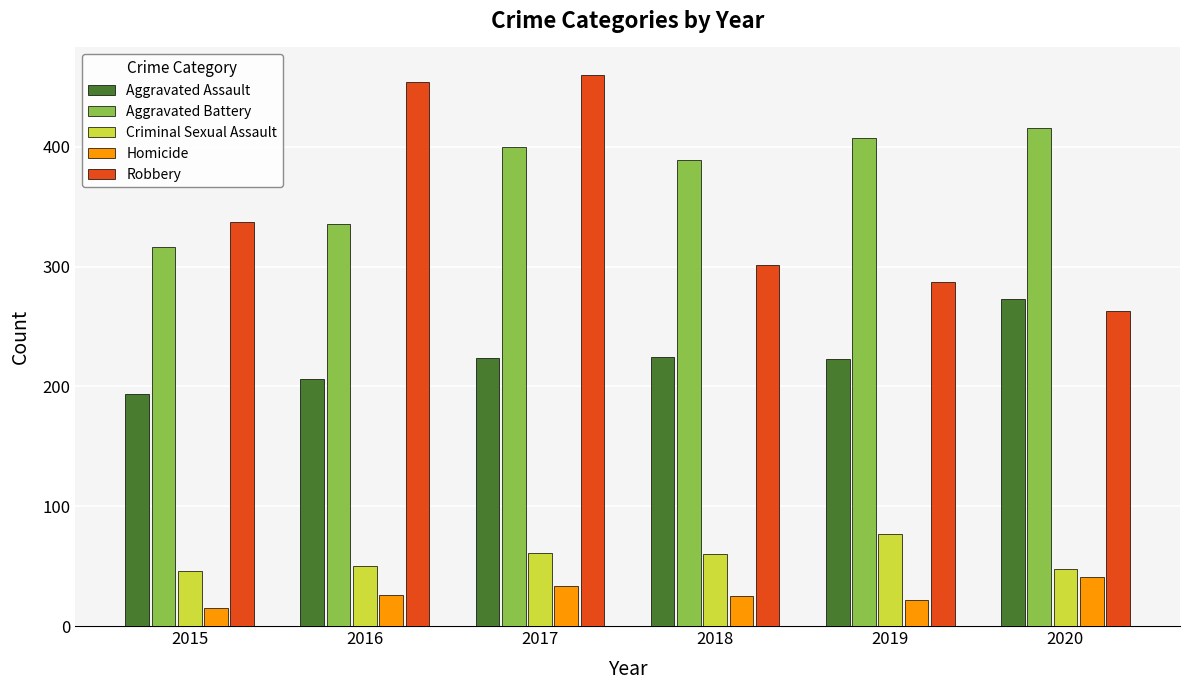

What are all the series names shown in the legend?

Aggravated Assault, Aggravated Battery, Criminal Sexual Assault, Homicide, Robbery